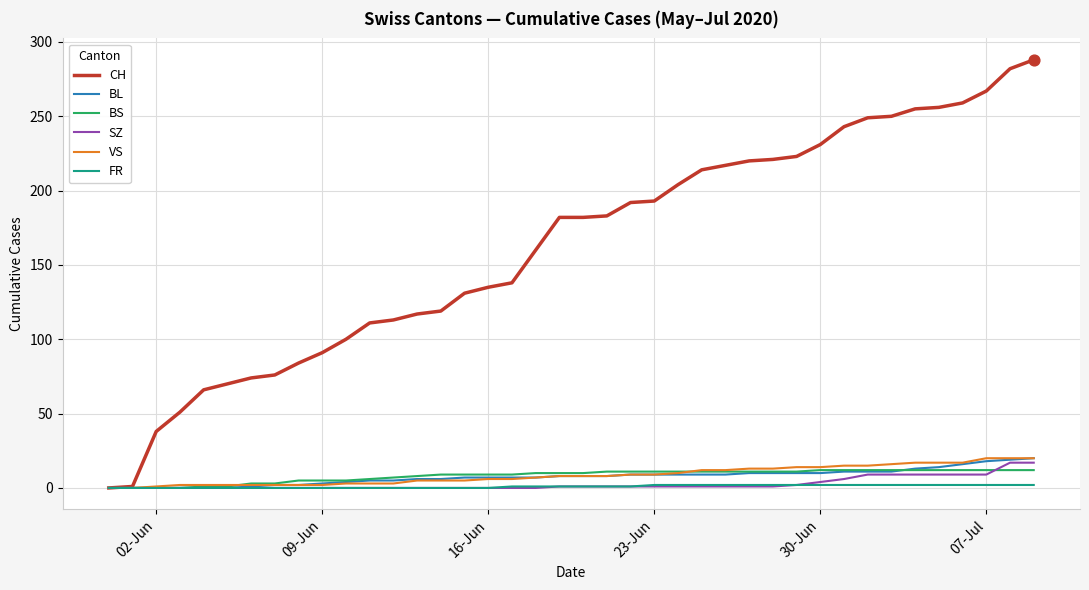

Which series has the largest total across all categories?

CH